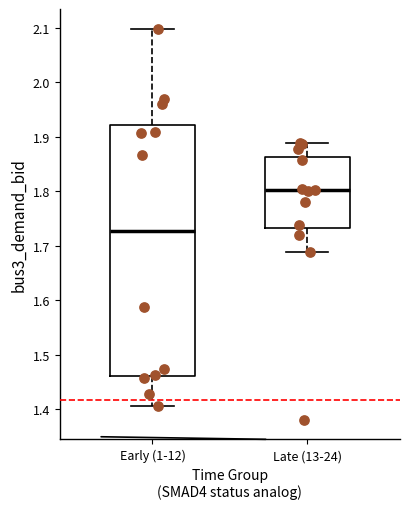

Reading left to right, transcribe this box plot: for each box, give where its median line is, the range the box spans, and where its two whiskers end, as read against the y-axis. The values are not printed on the chart, so give them approximately, as read against the axis.

Early (1-12): median 1.73, box 1.46 to 1.92, whiskers 1.41 to 2.10
Late (13-24): median 1.80, box 1.73 to 1.86, whiskers 1.69 to 1.89